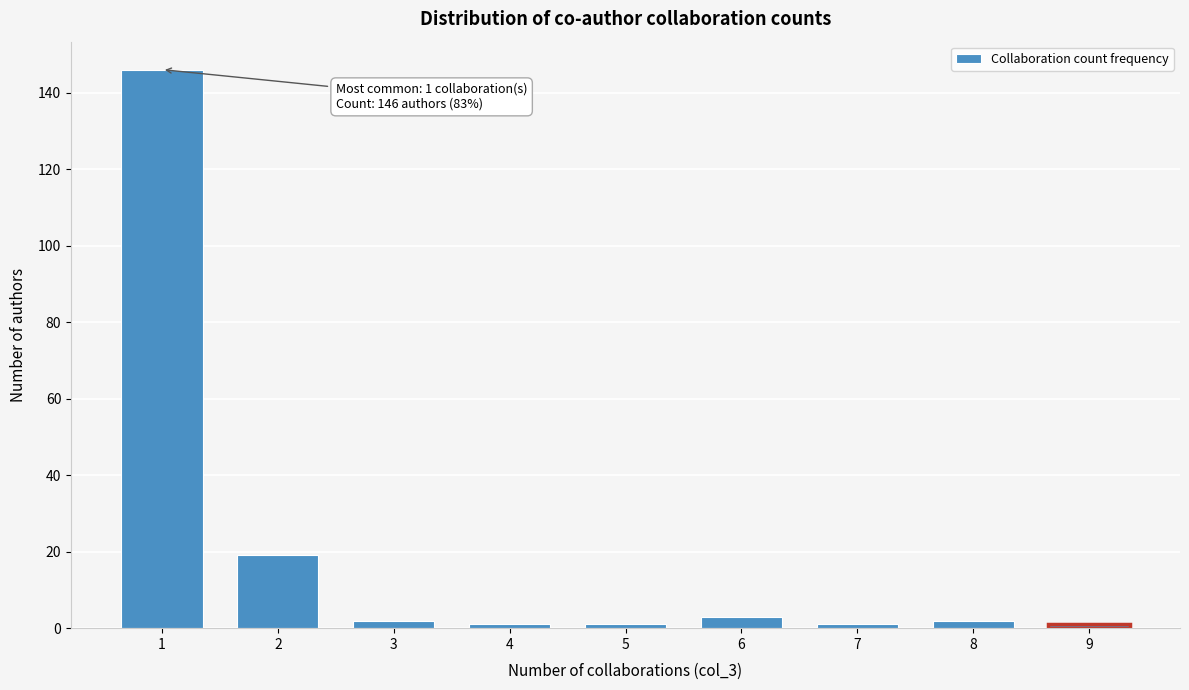

Reading right to left, extract all data points from this chart.

9=1	8=2	7=1	6=3	5=1	4=1	3=2	2=19	1=146